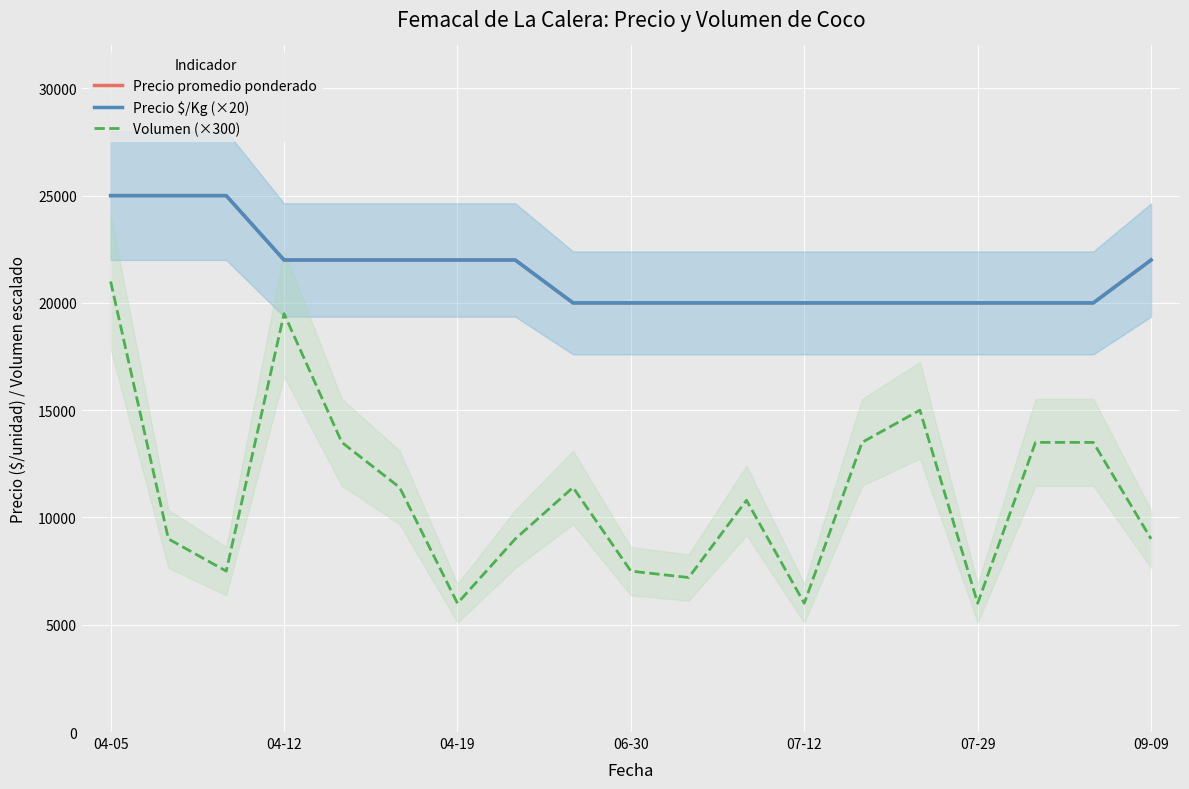

What are all the series names shown in the legend?

Precio promedio ponderado, Precio $/Kg (×20), Volumen (×300)